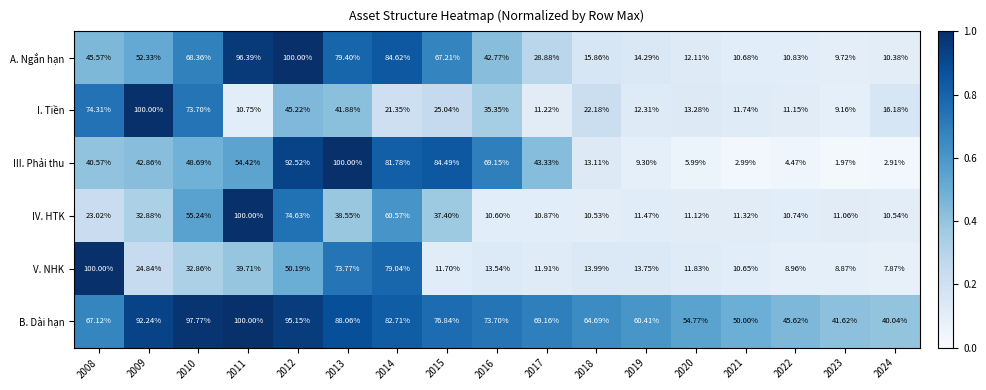

Between 2012 and 2019, which series saw the biggest shift?

A. Ngắn hạn